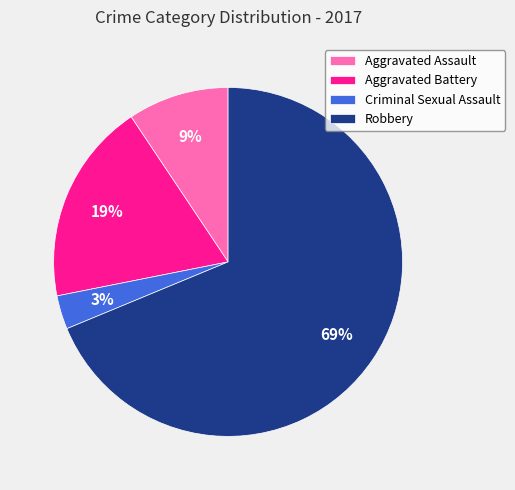

What percentage is the Criminal Sexual Assault slice, to the nearest percent?

3%